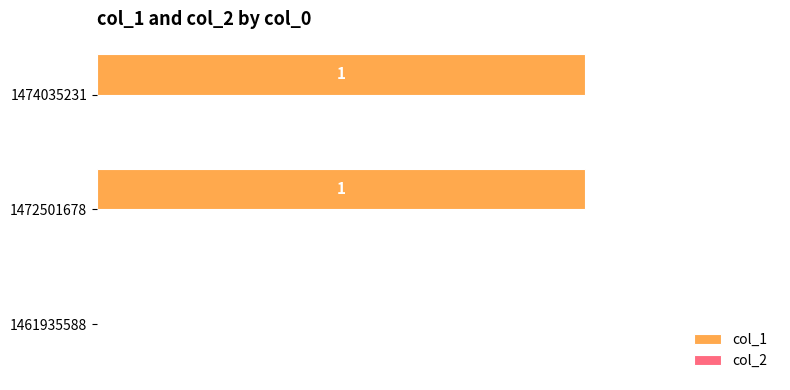

How many bars are there in total?

6